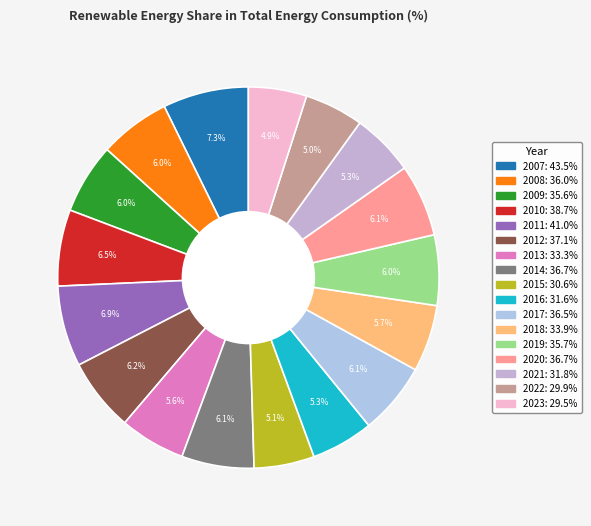

To the nearest percent, what portion does 2017 represent?

6%